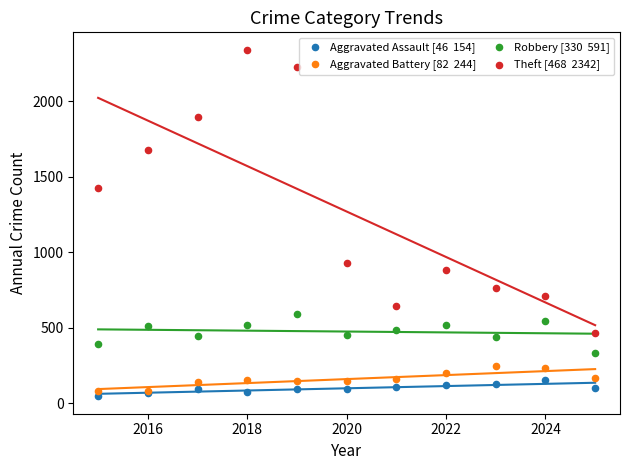

Across all series, what Y value is closest to 1194?

1429